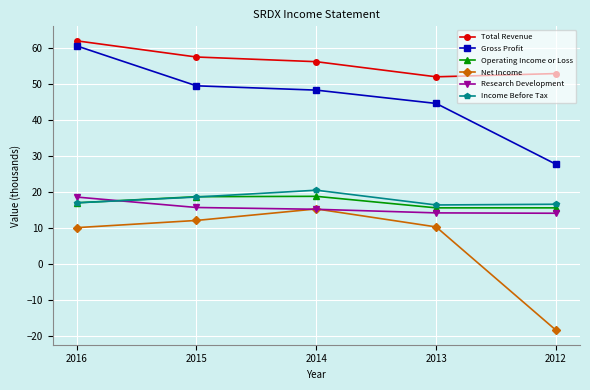

Is the value of Net Income at 2015 greater than the value of Research Development at 2014?

No